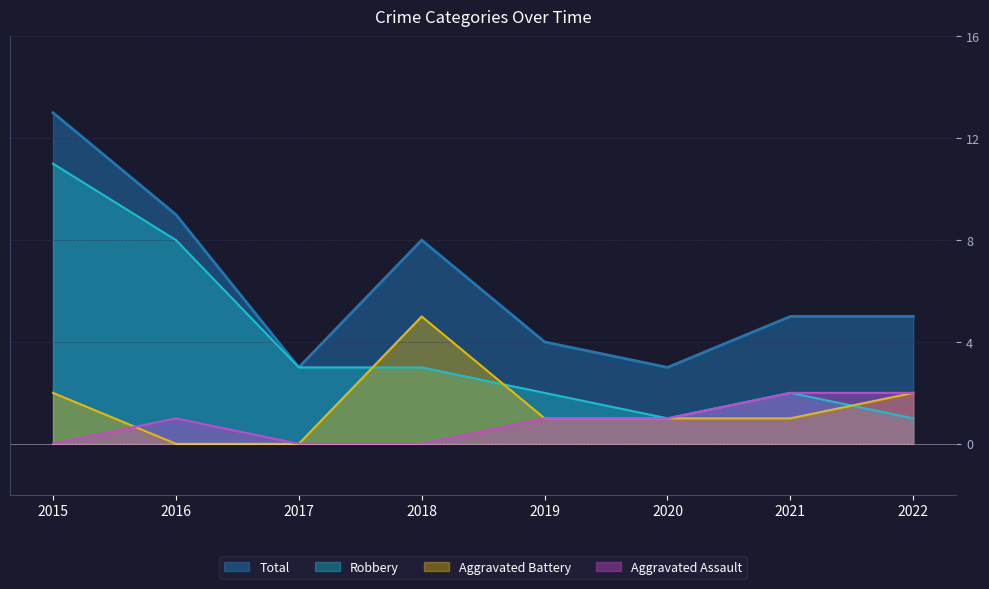

What are all the series names shown in the legend?

Total, Robbery, Aggravated Battery, Aggravated Assault